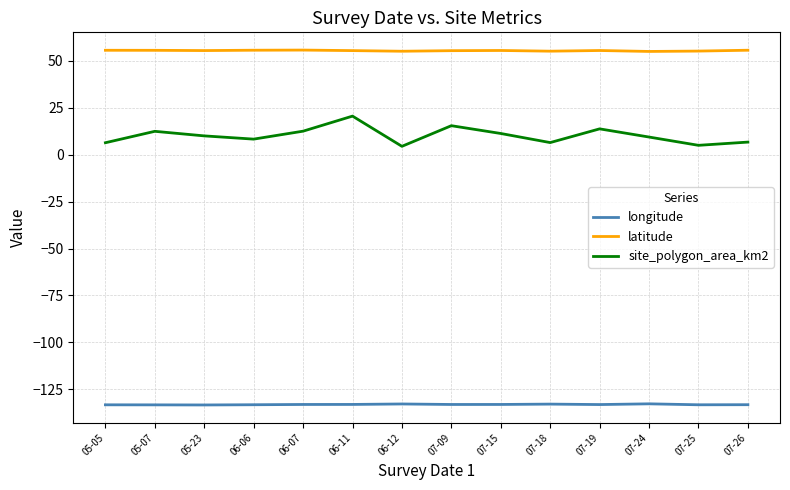

List the series in order of their peak value, highest first.

latitude, site_polygon_area_km2, longitude